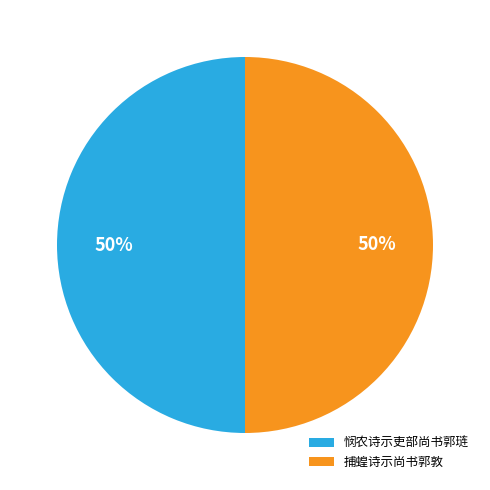

Approximately how many times larger is the value at 捕蝗诗示尚书郭敦 compared to 悯农诗示吏部尚书郭琏?

1.0